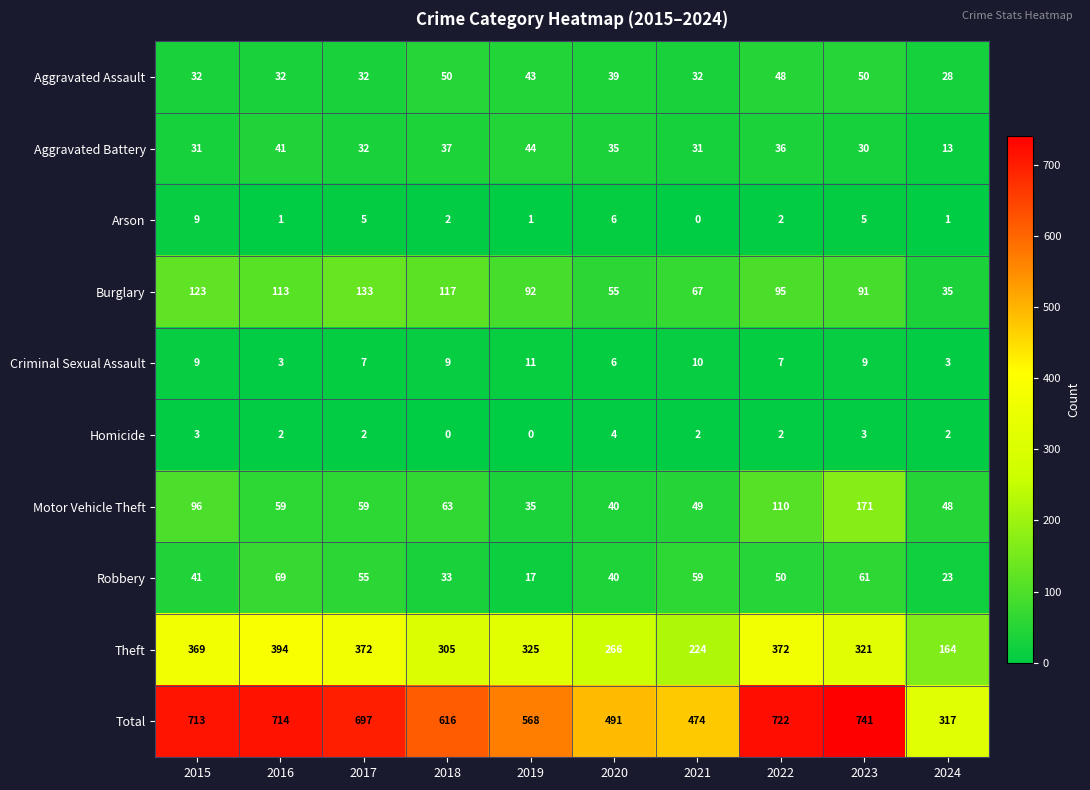

How many series are shown in this chart?

10